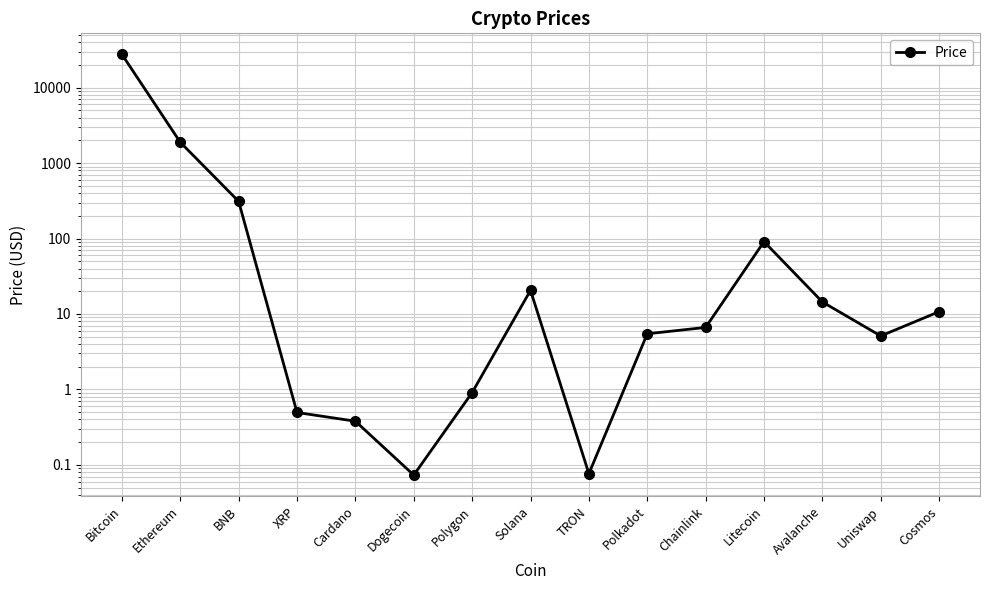

What is the label of the 3rd point from the right?

Avalanche